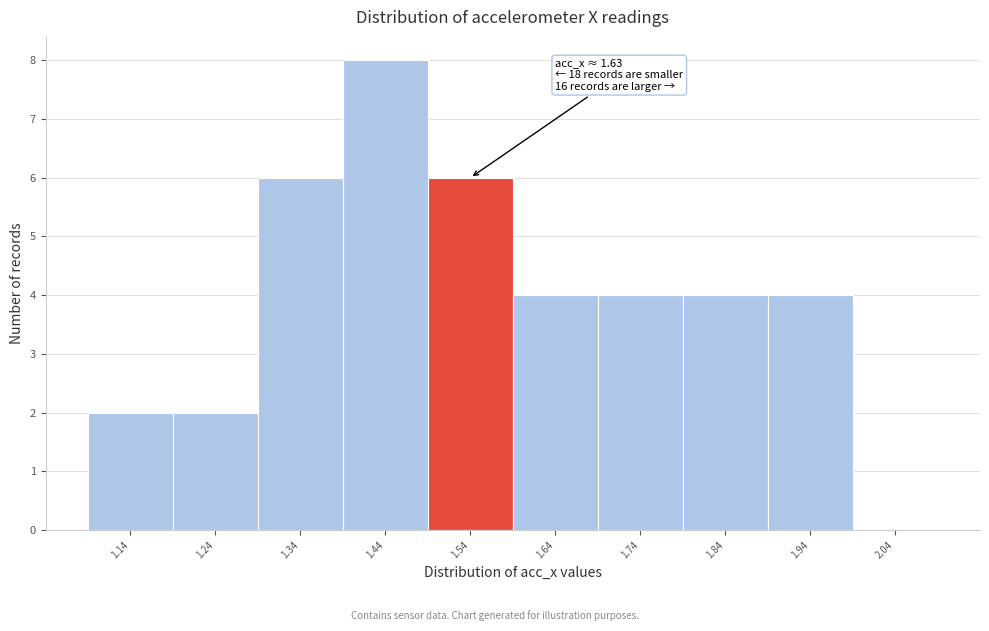

Reading left to right, what are all the values shown in this chart?

1.14=2	1.24=2	1.34=6	1.44=8	1.54=6	1.64=4	1.74=4	1.84=4	1.94=4	2.04=0